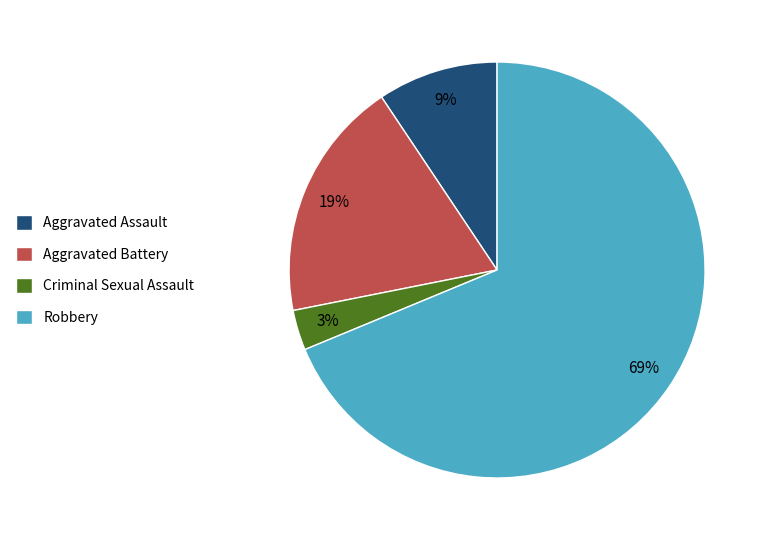

To the nearest percent, what is the combined percentage of Robbery and Criminal Sexual Assault?

72%